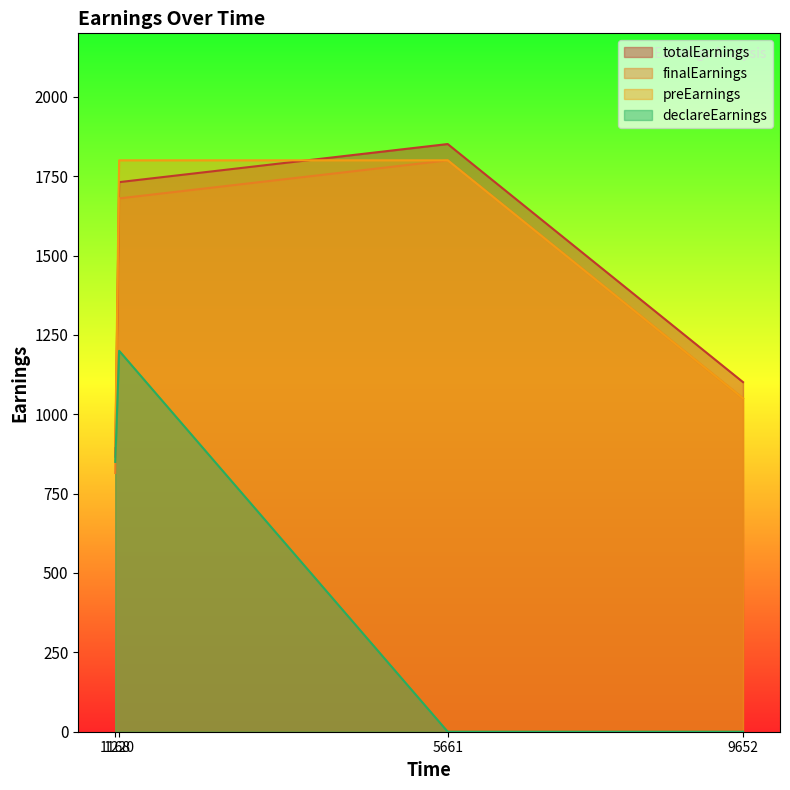

Reading right to left, list all the values displayed in this chart.

totalEarnings: 9652=1101.2	5661=1851.2	1168=866.2	1220=1731.2
finalEarnings: 9652=1050.0	5661=1800.0	1168=815.0	1220=1680.0
preEarnings: 9652=1050.0	5661=1800.0	1168=900.0	1220=1800.0
declareEarnings: 9652=0.0	5661=0.0	1168=850.0	1220=1200.0